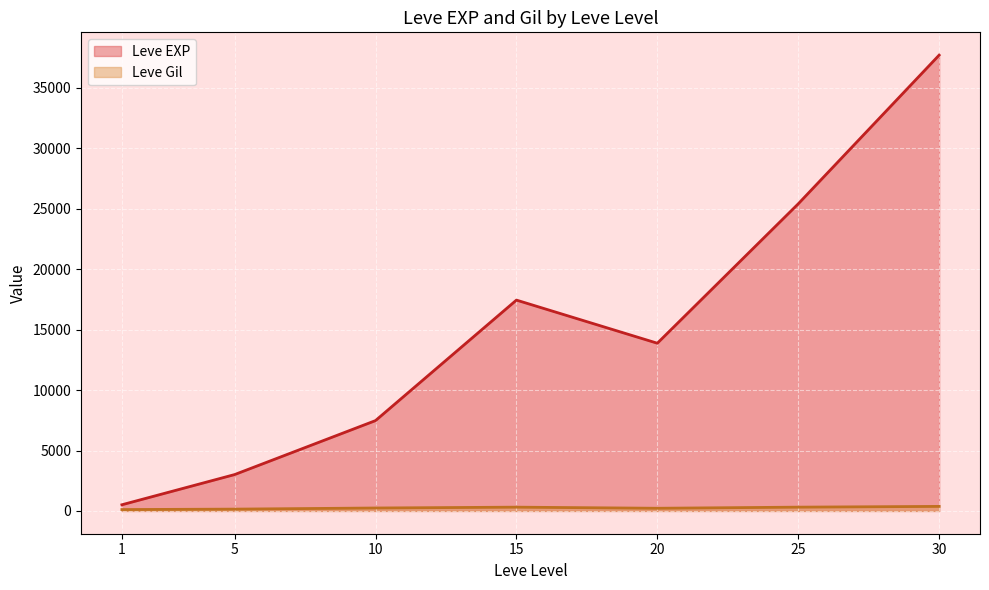

What is the maximum value shown in the chart?

37715.0